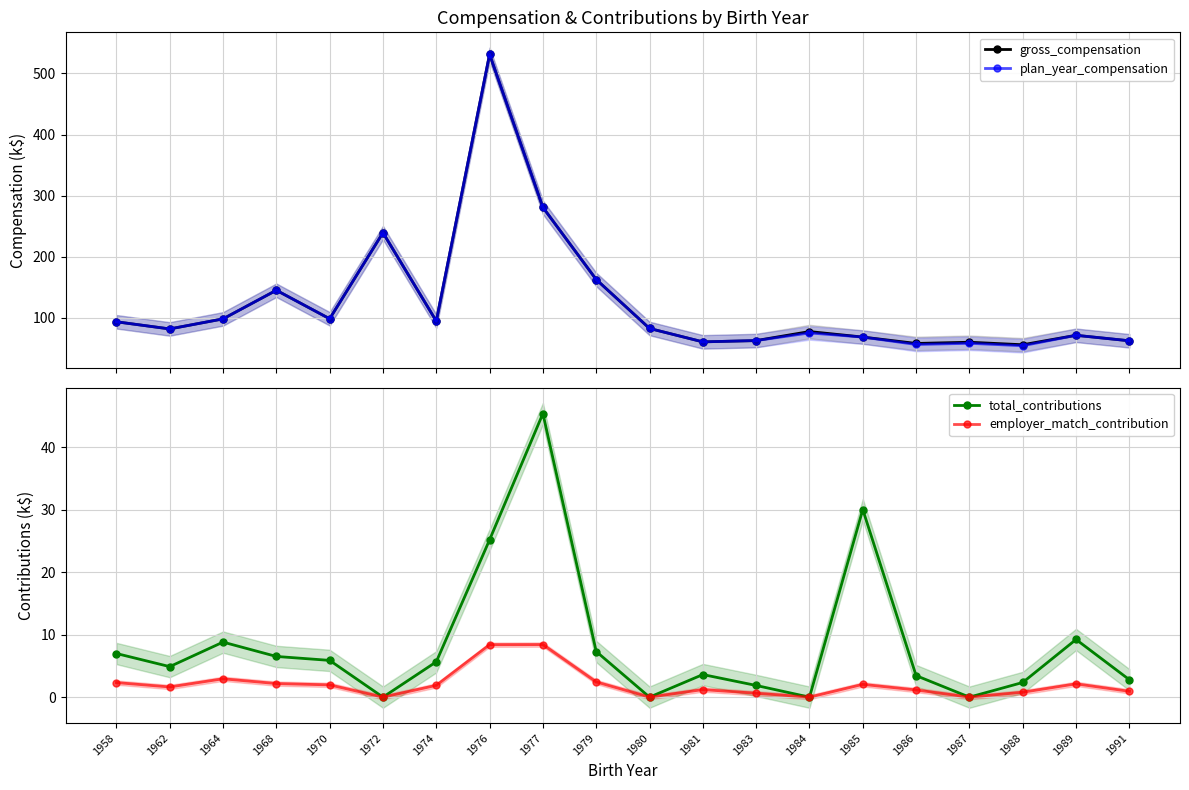

Rank the series by their maximum value, from highest to lowest.

gross_compensation, plan_year_compensation, total_contributions, employer_match_contribution